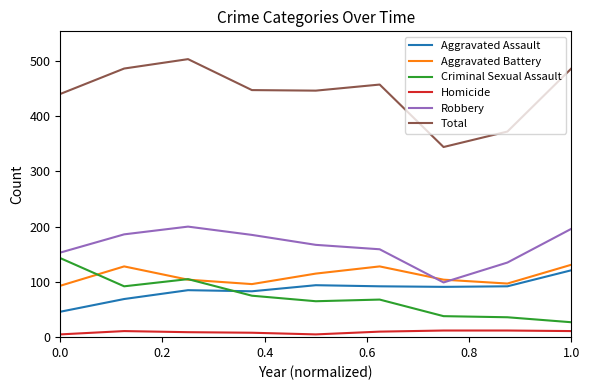

Which series has the largest range (max minus min)?

Total